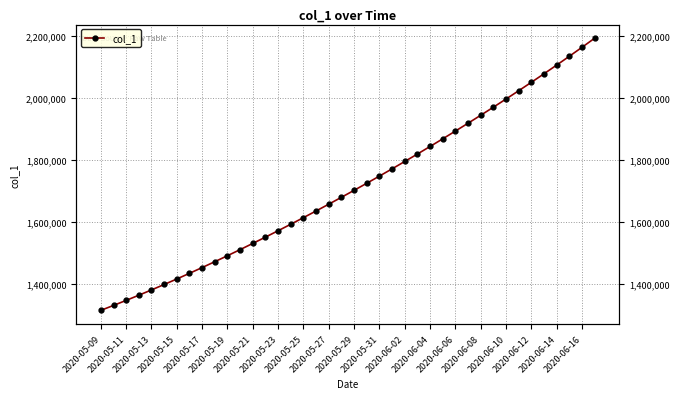

Where is the data nearest to the value 1753640?

2020-05-31